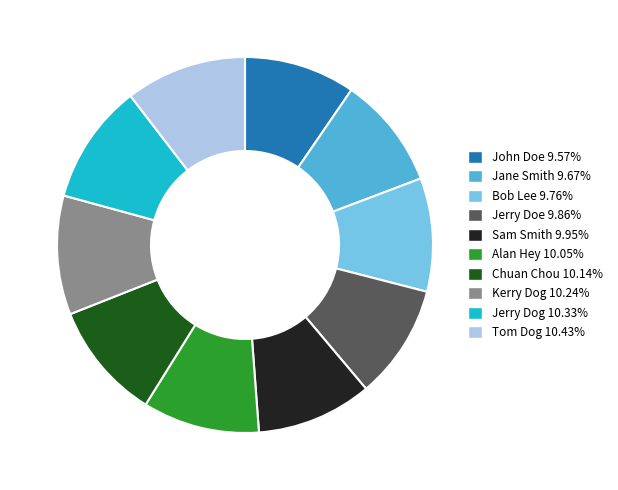

The Alan Hey slice represents 20% of the pie. True or false?

False